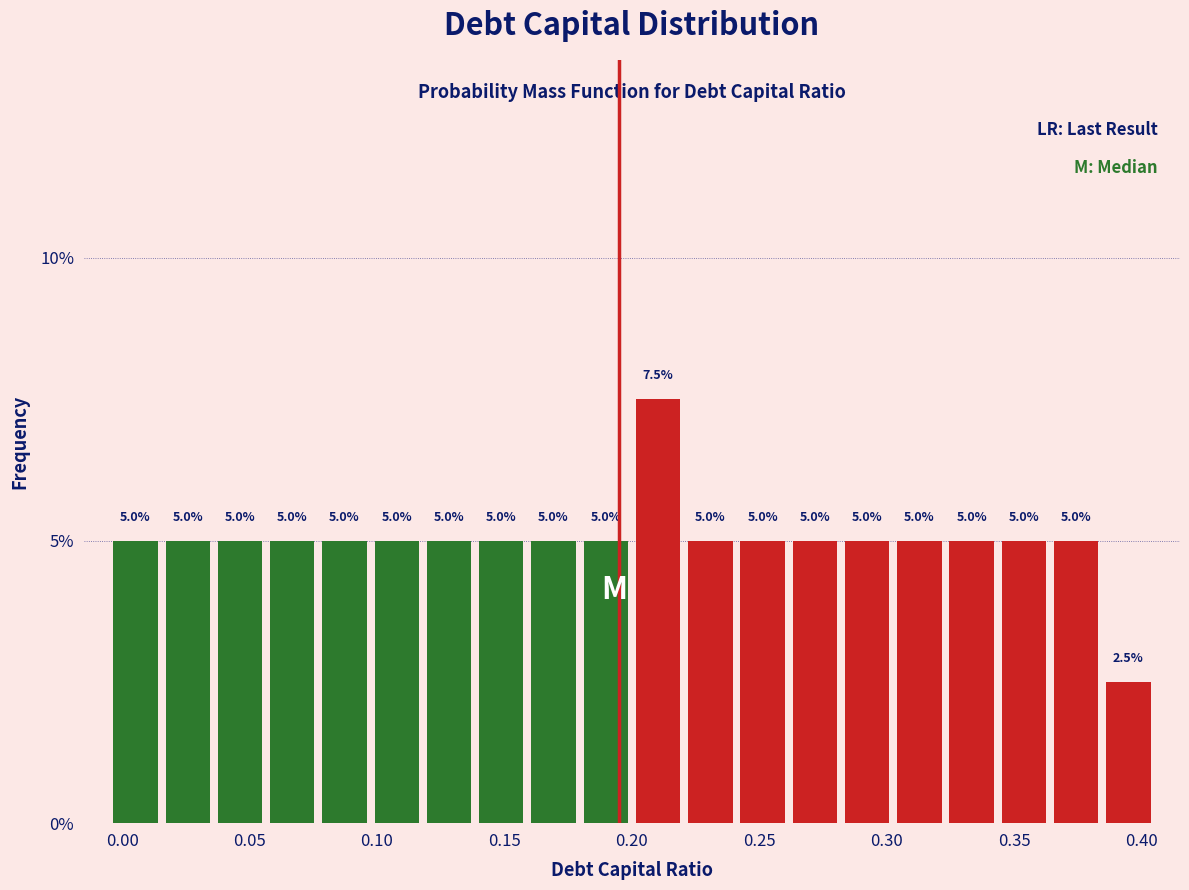

Reading left to right, list every bar in this chart as the range it spans on the x-axis followed by its height. The bar edges are not printed on the chart, so give them approximately, as read against the axis.

-0.005 to 0.015: 5.0
0.015 to 0.035: 5.0
0.035 to 0.055: 5.0
0.055 to 0.075: 5.0
0.075 to 0.100: 5.0
0.100 to 0.120: 5.0
0.120 to 0.140: 5.0
0.140 to 0.160: 5.0
0.160 to 0.180: 5.0
0.180 to 0.200: 5.0
0.200 to 0.220: 7.5
0.220 to 0.240: 5.0
0.240 to 0.260: 5.0
0.260 to 0.280: 5.0
0.280 to 0.305: 5.0
0.305 to 0.325: 5.0
0.325 to 0.345: 5.0
0.345 to 0.365: 5.0
0.365 to 0.385: 5.0
0.385 to 0.405: 2.5